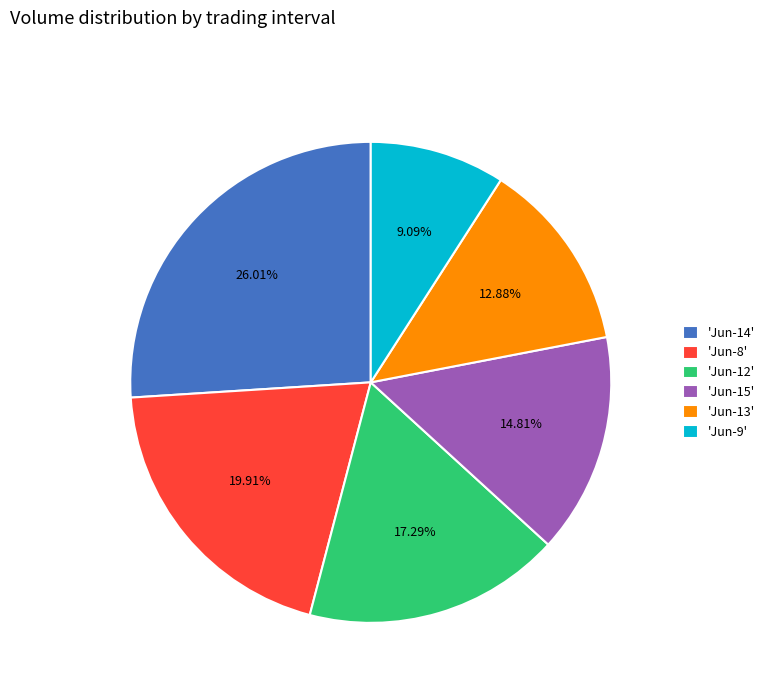

Do 'Jun-14' and 'Jun-13' together represent more than half of the pie?

No